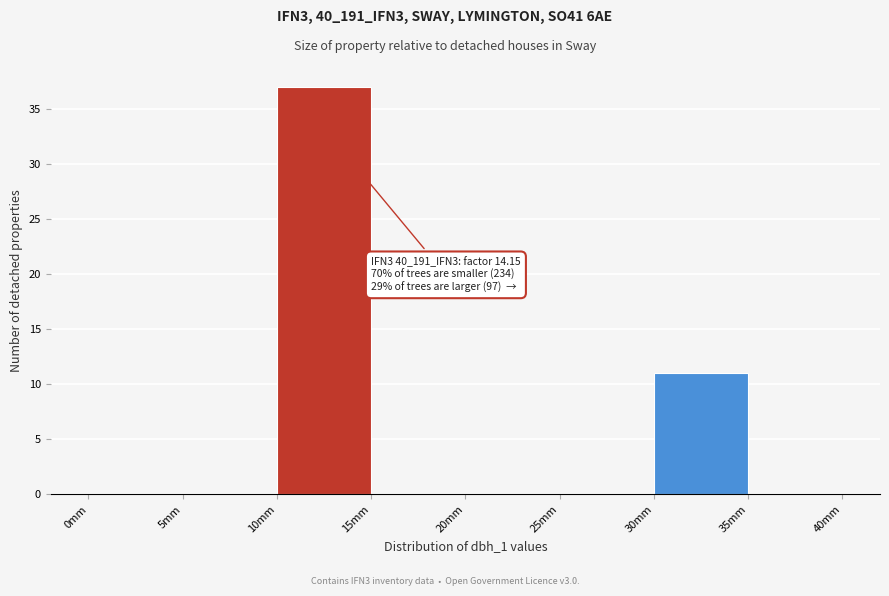

Which range on the x-axis has the tallest bar?

10 to 15